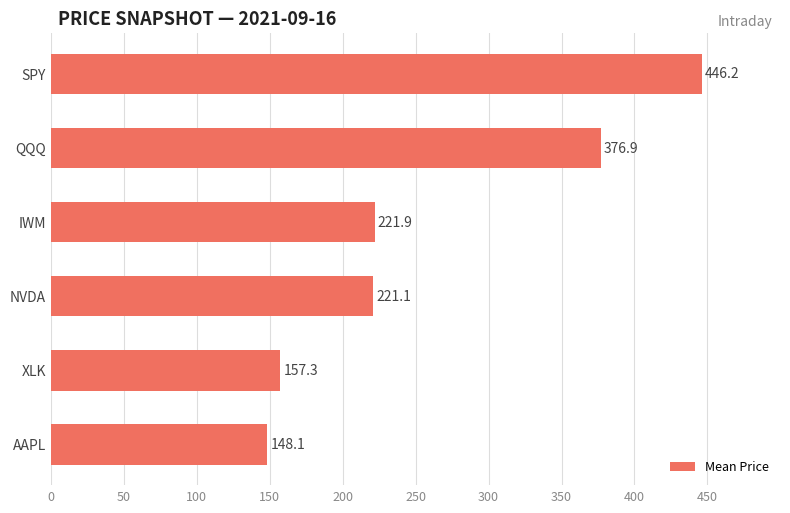

Rank the categories by value from highest to lowest.

SPY, QQQ, IWM, NVDA, XLK, AAPL